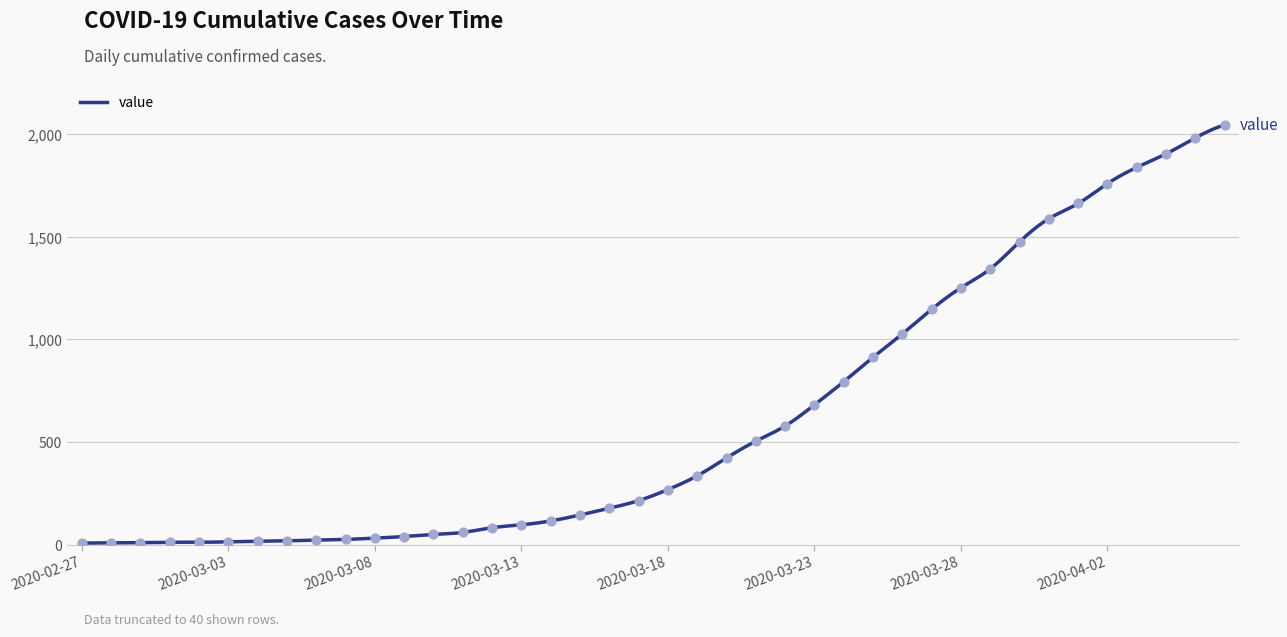

Approximately how many times larger is the value at 2020-03-22 compared to 2020-03-12?

7.0